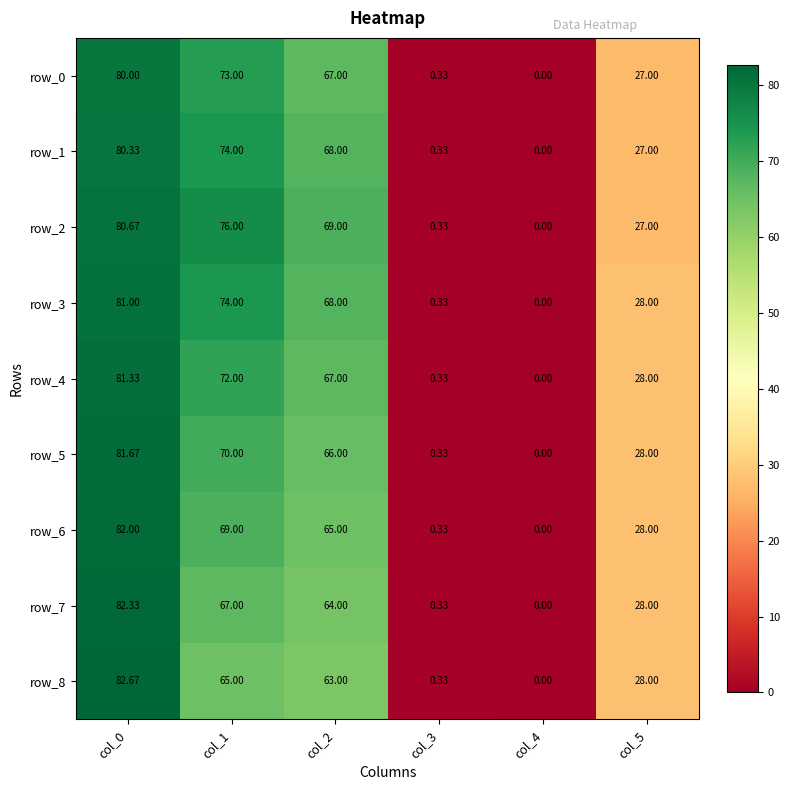

At which label does row_7 reach its minimum?

col_4